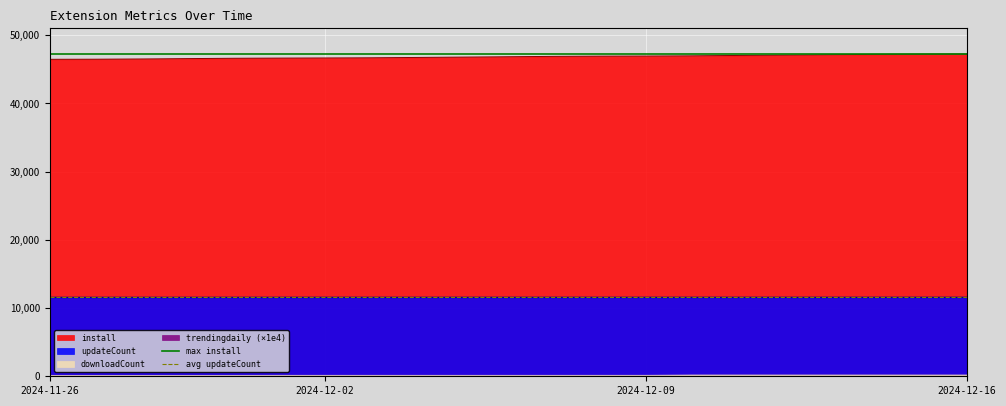

At which label does max install reach its peak?

2024-11-26